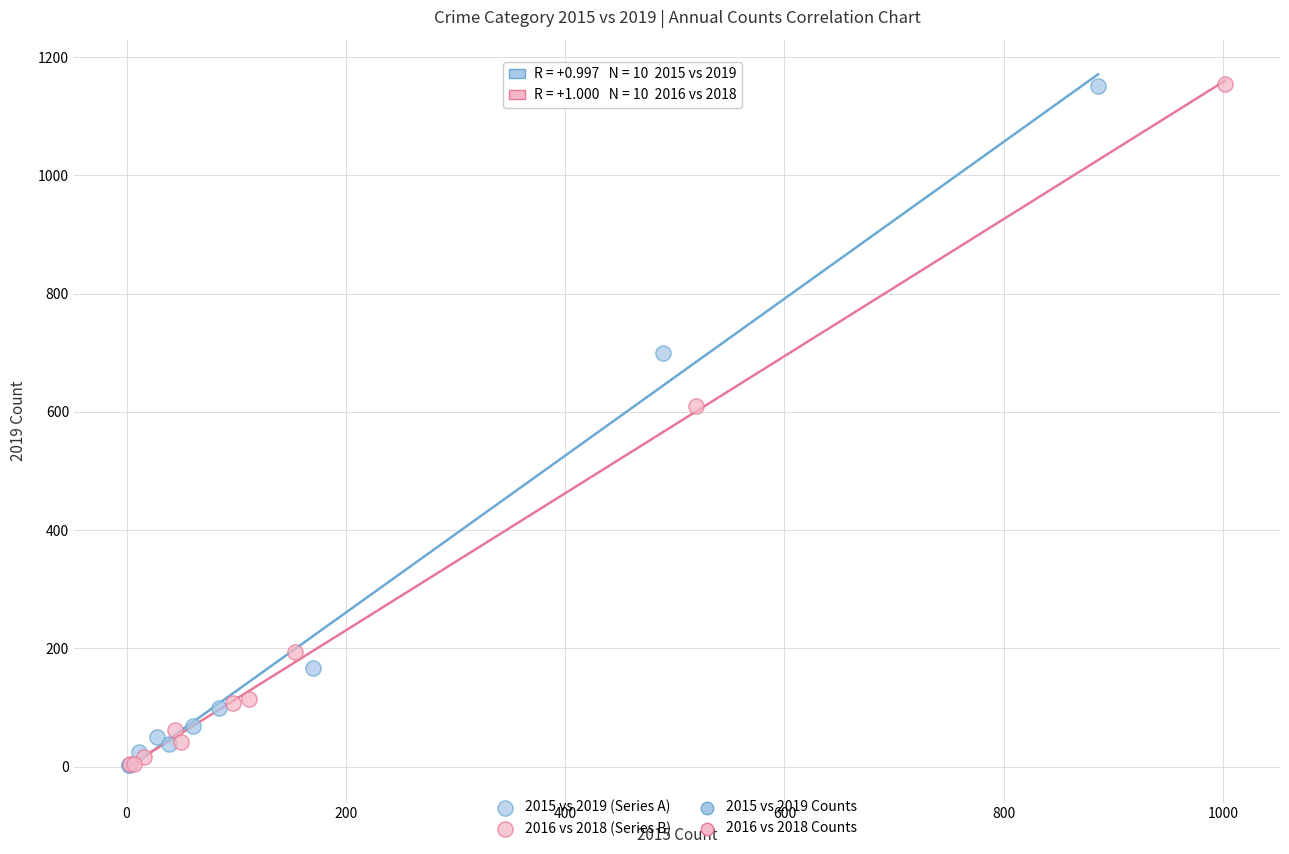

Which series has the largest Y range (max minus min)?

2016 vs 2018 (Series B)